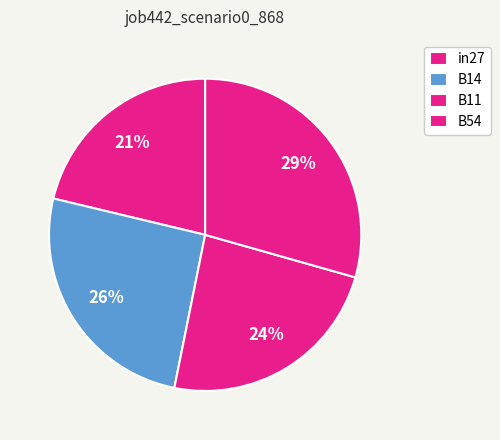

To the nearest percent, what is the difference between the B54 and B11 slice percentages?

6%